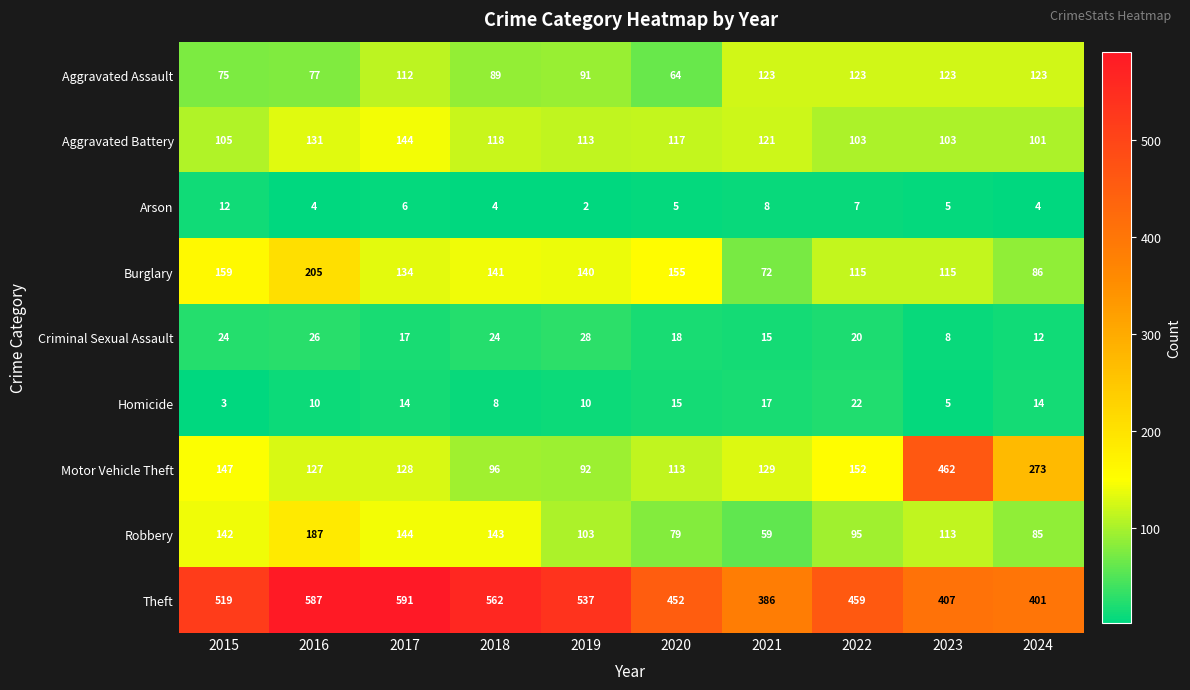

Which category has the highest value across all series?

2017